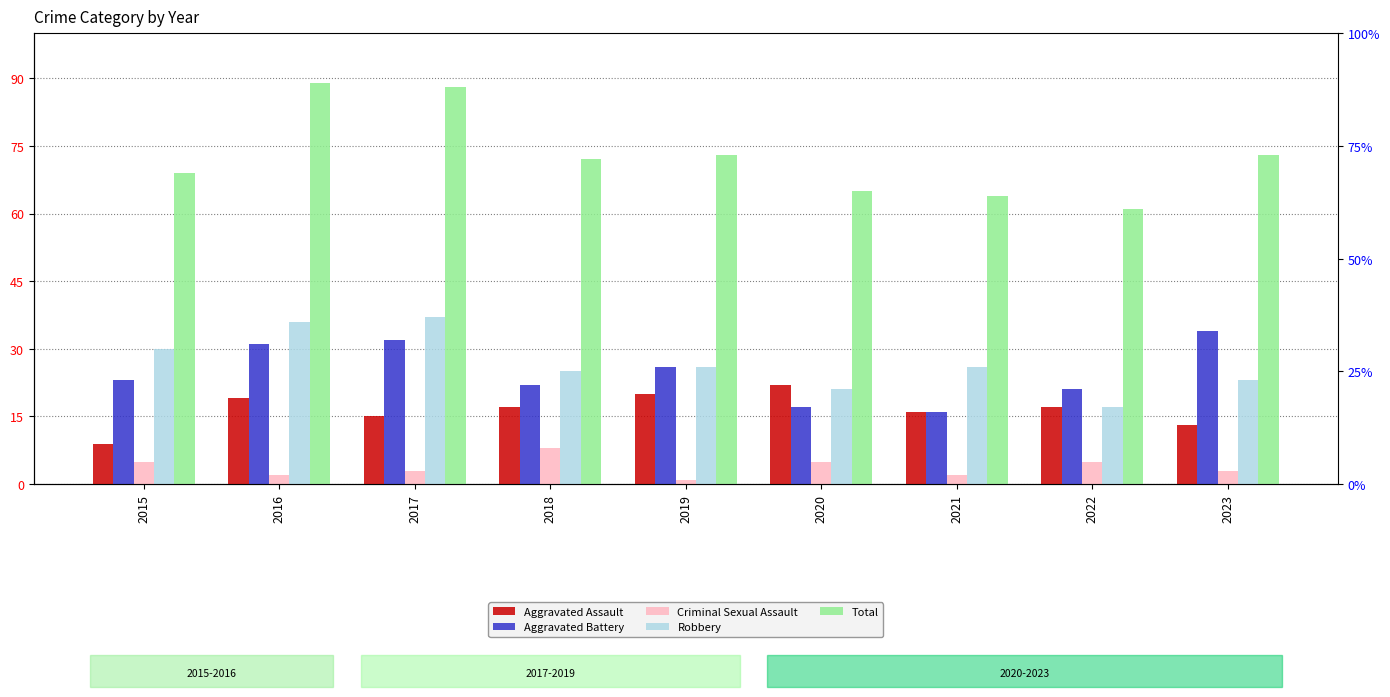

How many categories are shown in the chart?

9